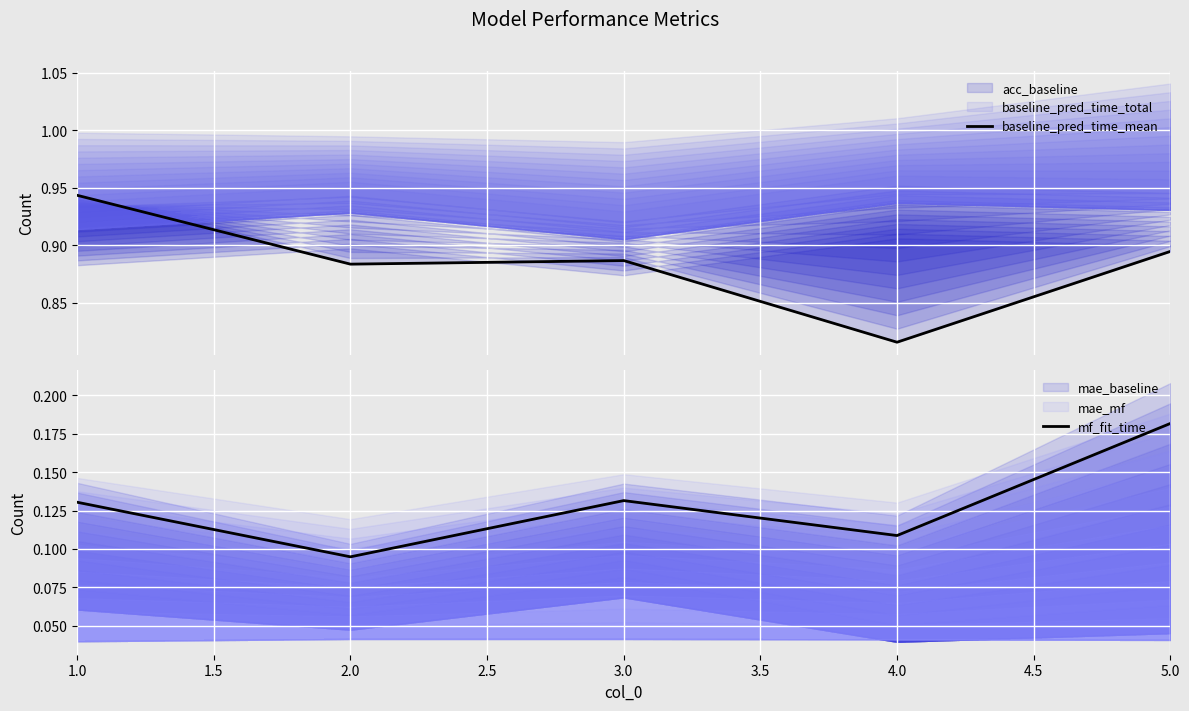

Which series has the largest total across all categories?

baseline_pred_time_mean